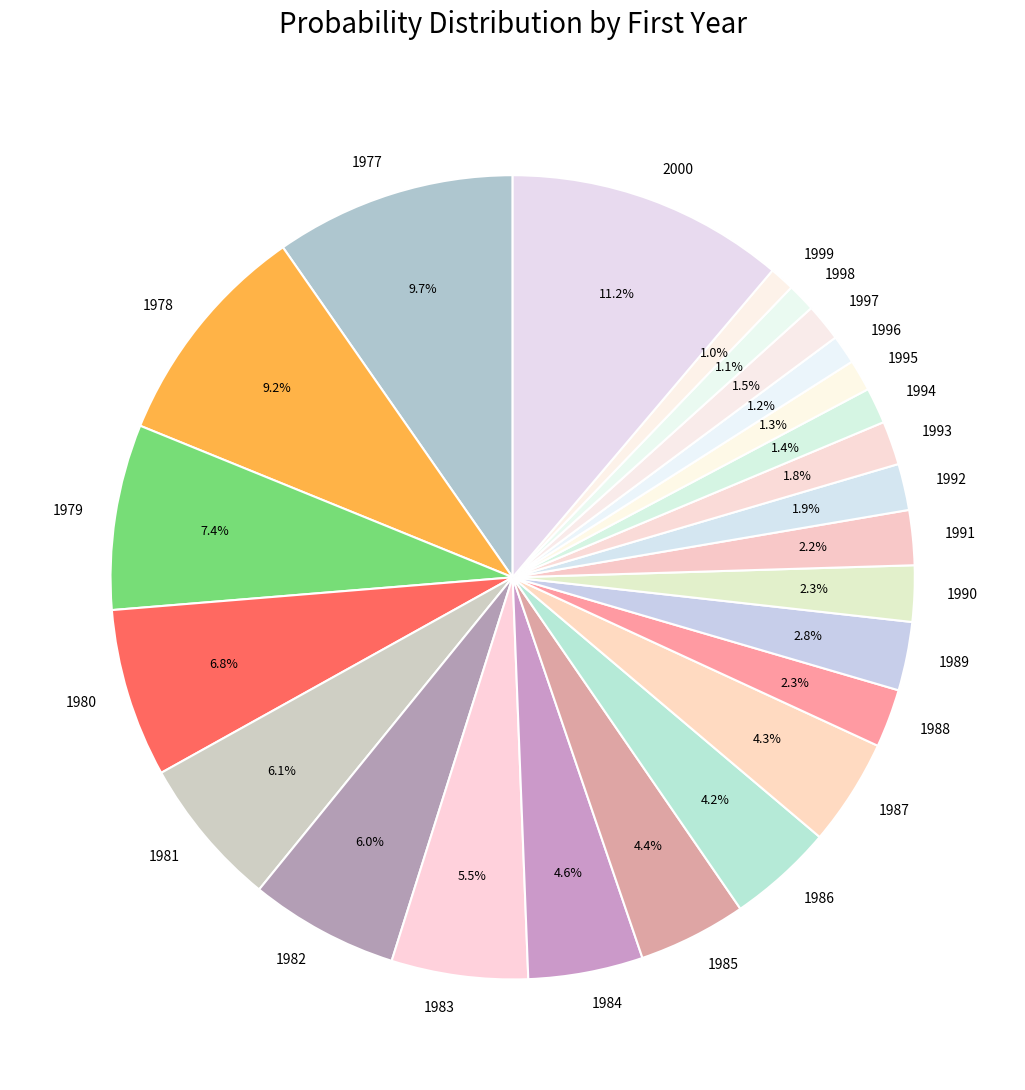

Does any single category account for the majority?

No